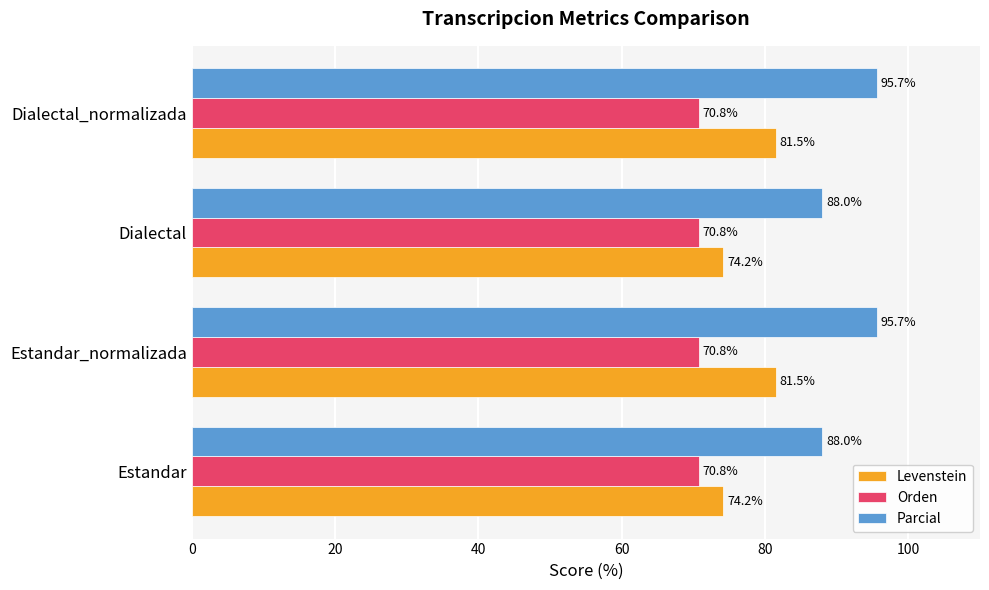

How many data points in Parcial are above 95?

2